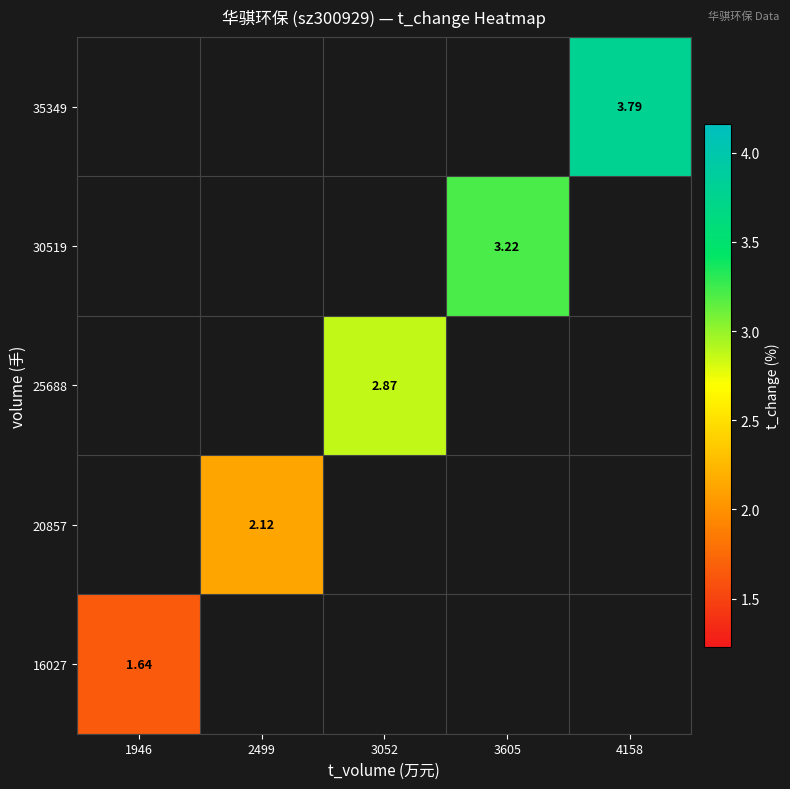

List the series in order of their overall mean, lowest first.

16027, 20857, 25688, 30519, 35349